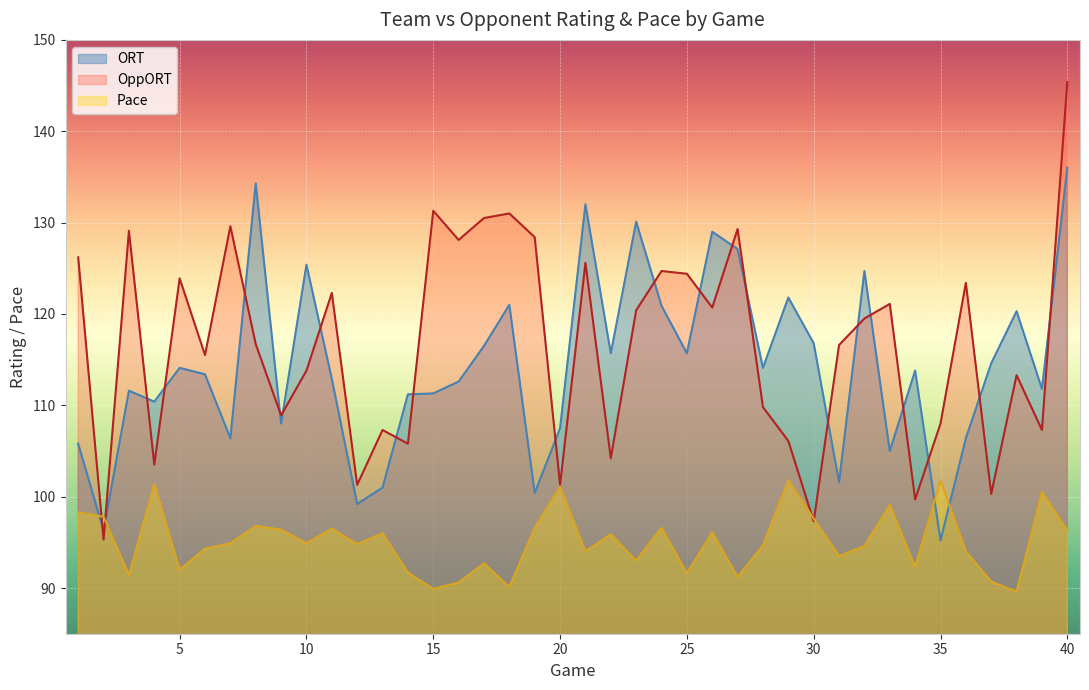

At which label is Pace closest to 95?

7